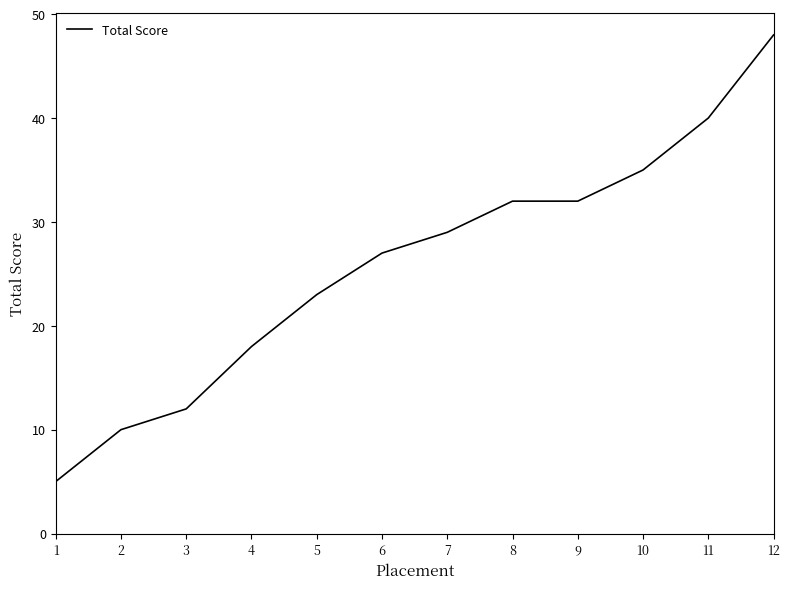

Reading left to right, transcribe all the data shown in this chart.

5	10	12	18	23	27	29	32	32	35	40	48